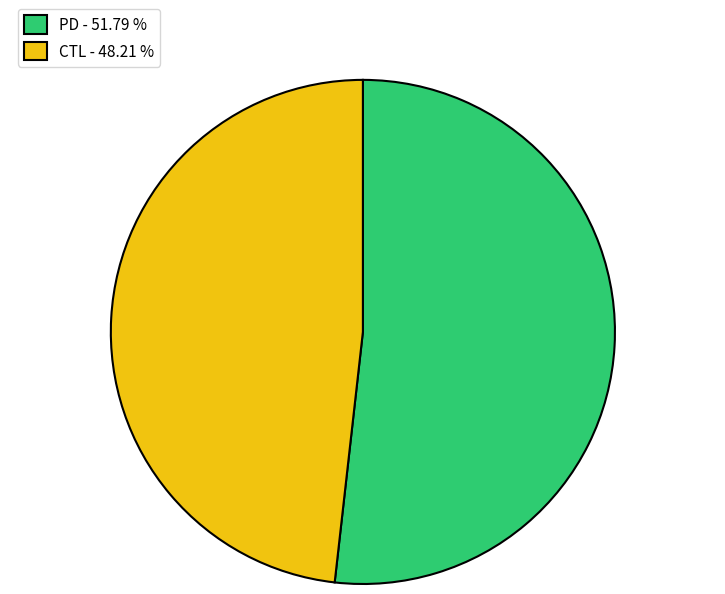

Approximately how many times larger is the value at CTL - 48.21 % compared to PD - 51.79 %?

0.9